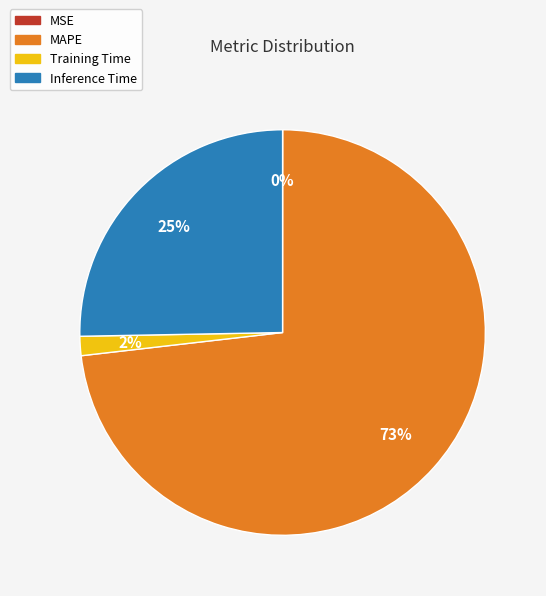

To the nearest percent, what percentage of the pie is Inference Time?

25%